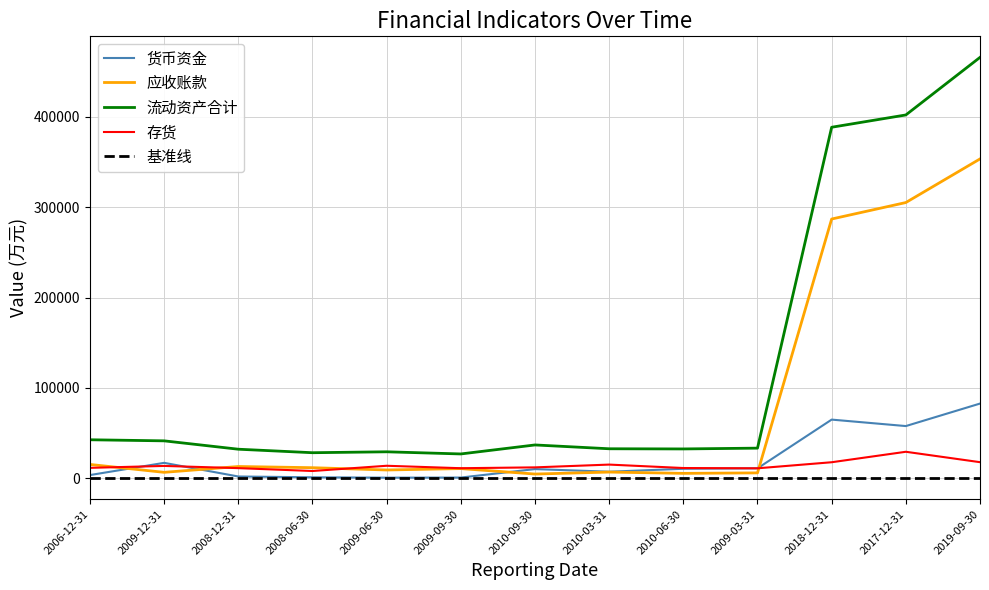

Count the number of data series in this chart.

5